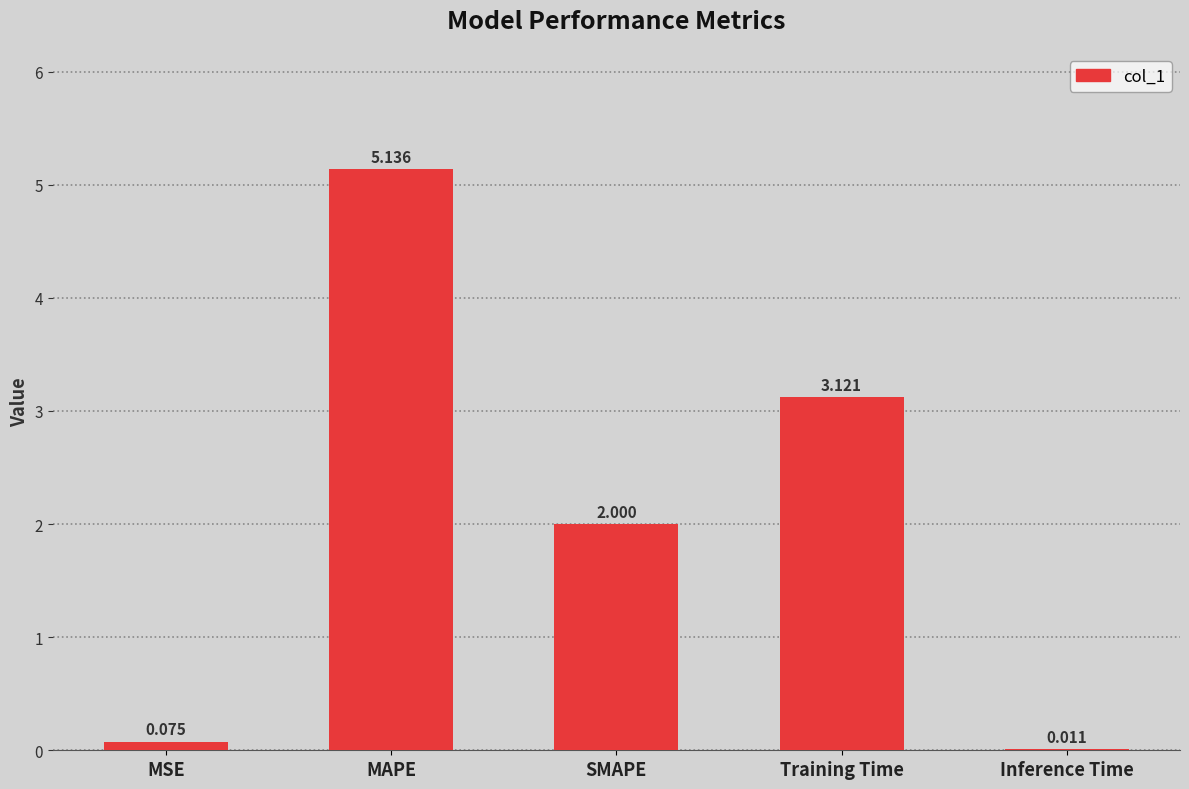

True or false: the data shows 3.1 at MAPE.

False